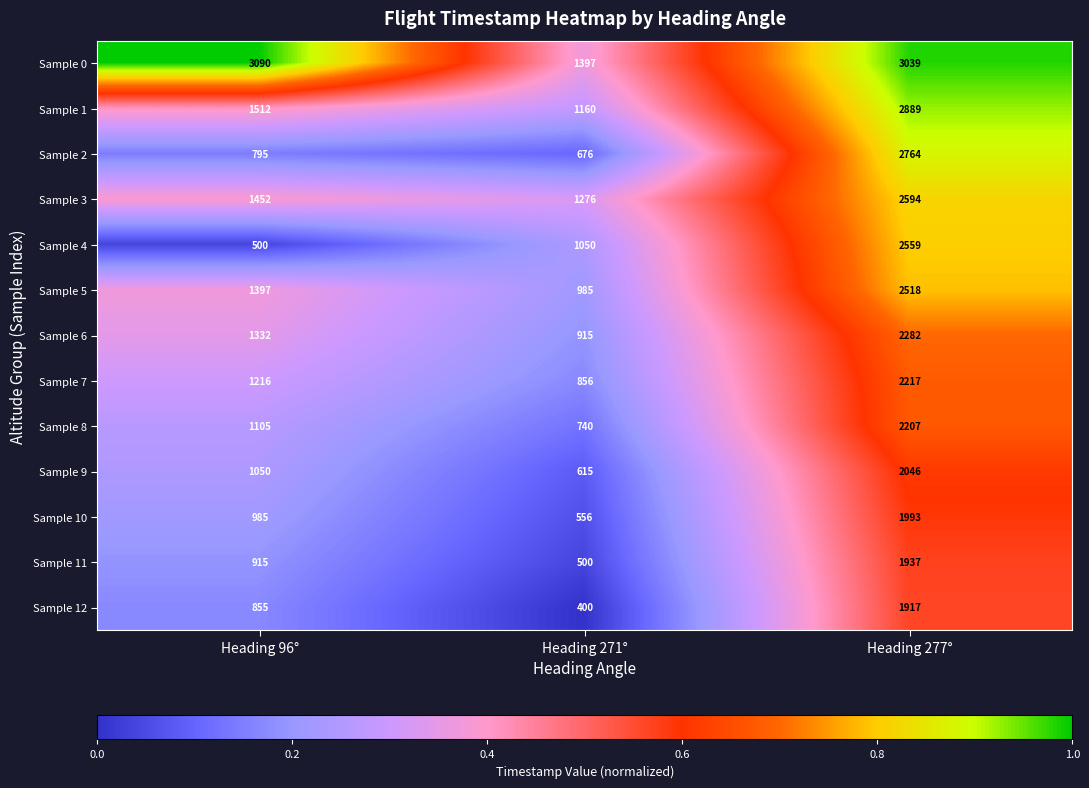

Count the Sample 1 values in the range 1160 to 2889.

3